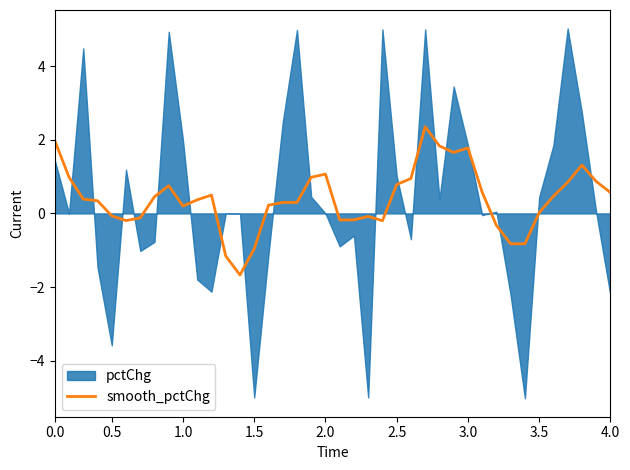

What is the minimum value for smooth_pctChg?

-1.7